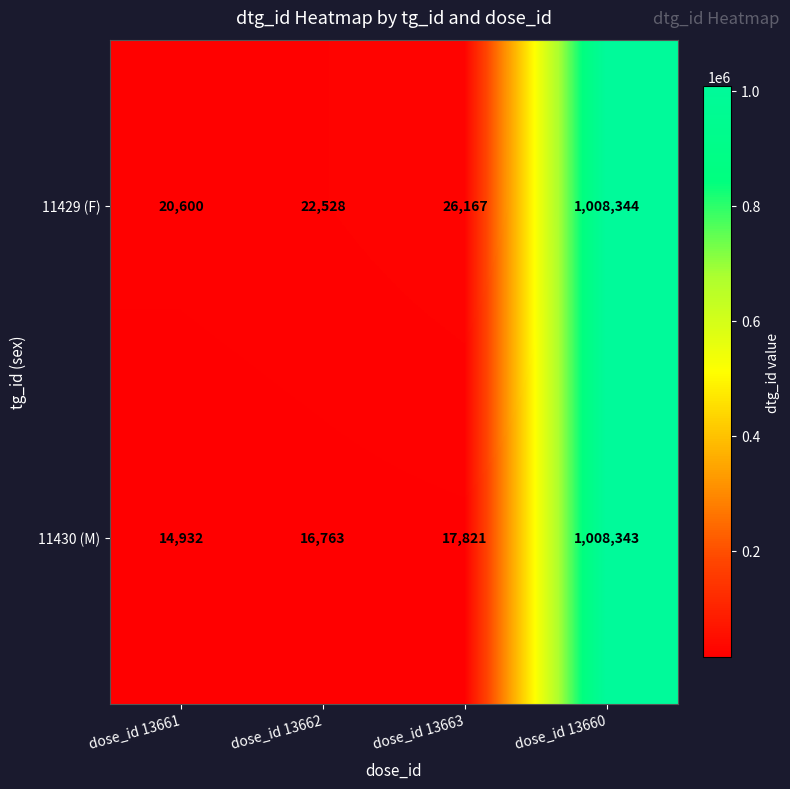

True or false: 11429 (F) has a value of 1008344 at dose_id 13660.

True